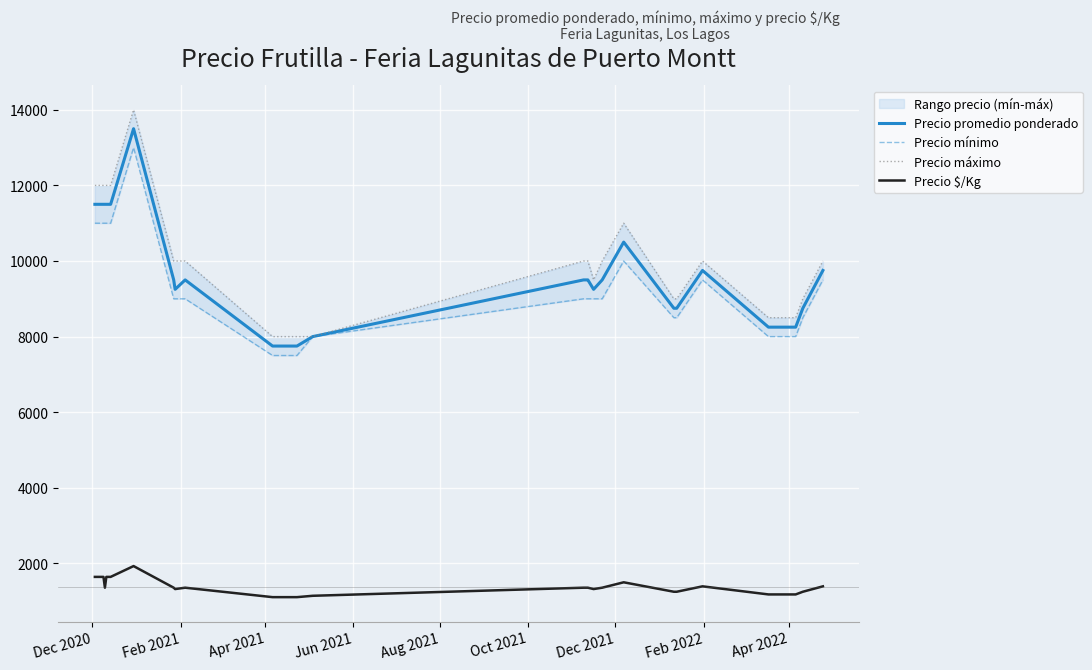

How many values in the Precio mínimo series are below 9000?

9